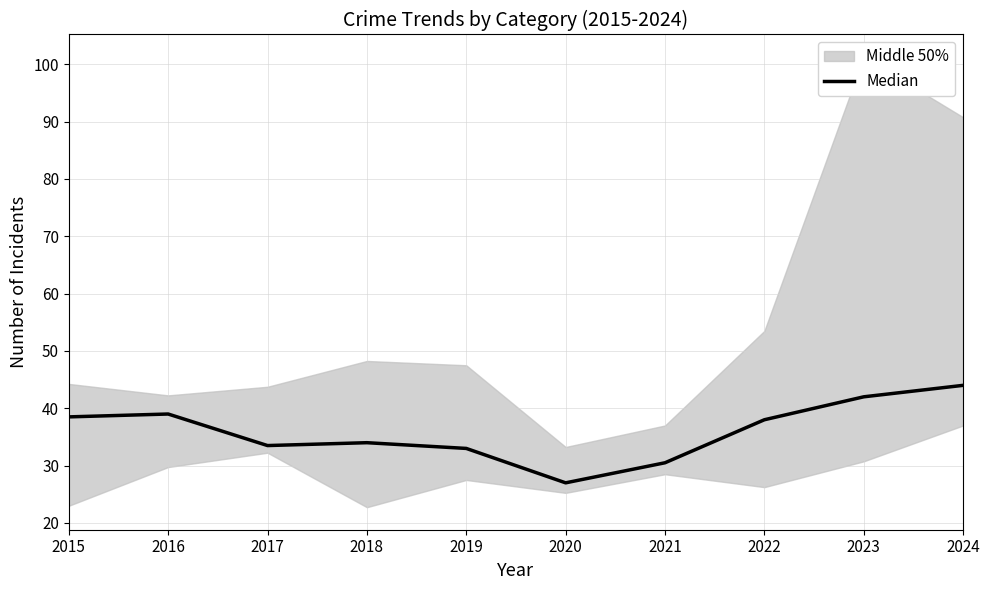

True or false: the data shows 38.5 at 2020.

False